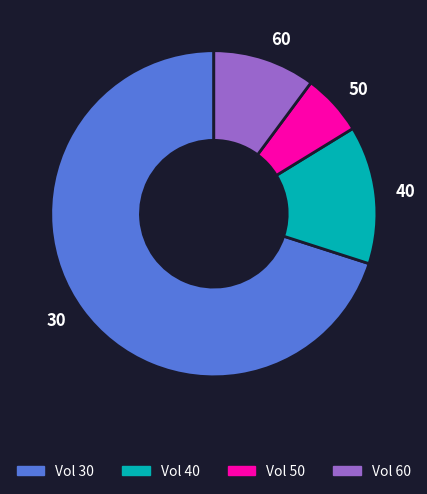

Count the number of slices in the pie.

4